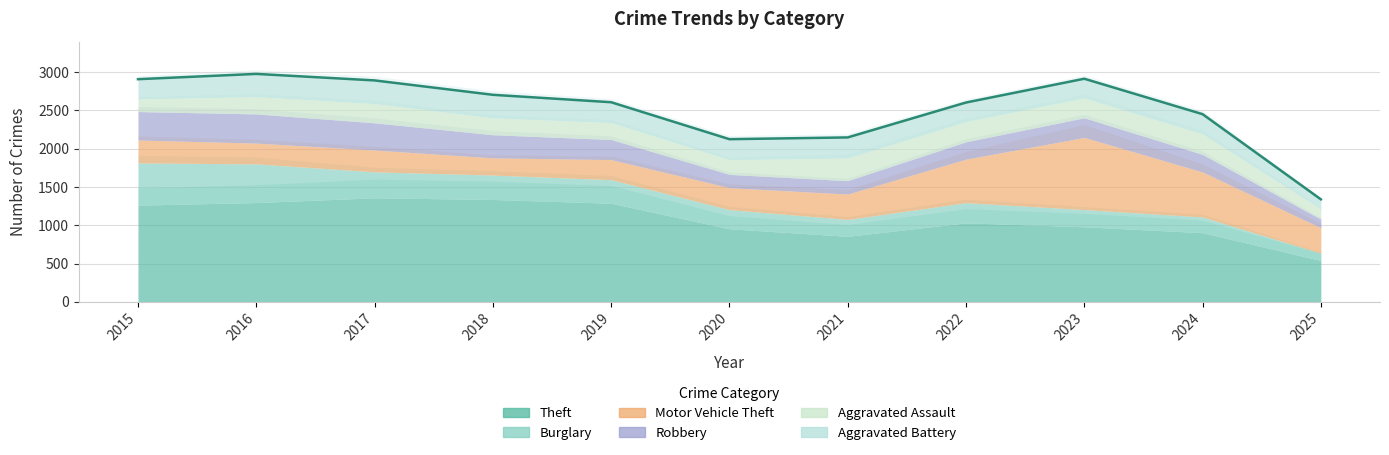

True or false: Robbery has a value of 227 at 2022.

True